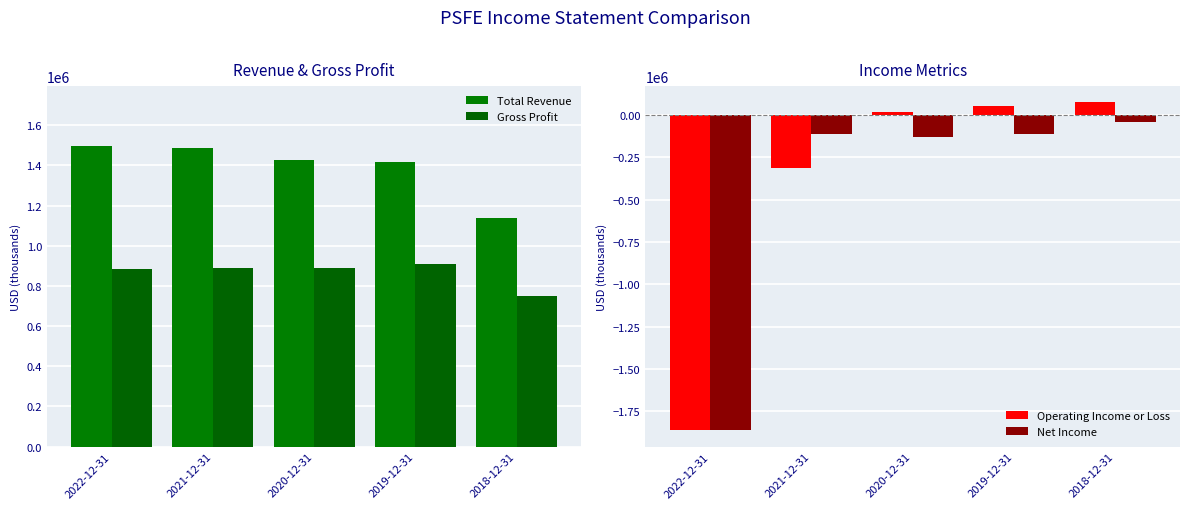

What is the approximate value of Net Income at 2021-12-31, to the nearest 100?

-111000